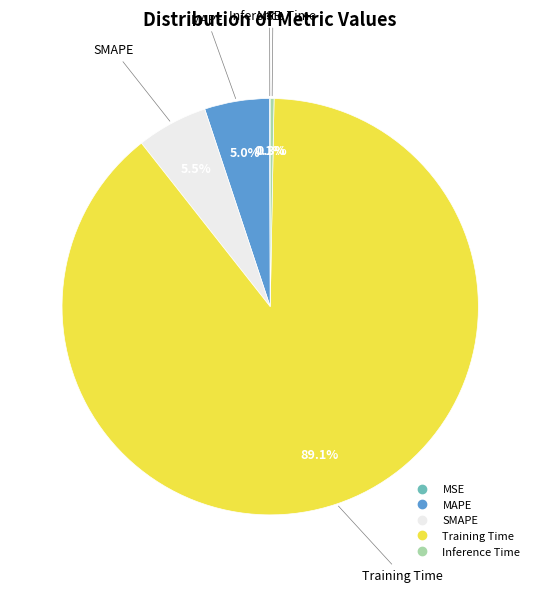

Which slice is the largest?

Training Time